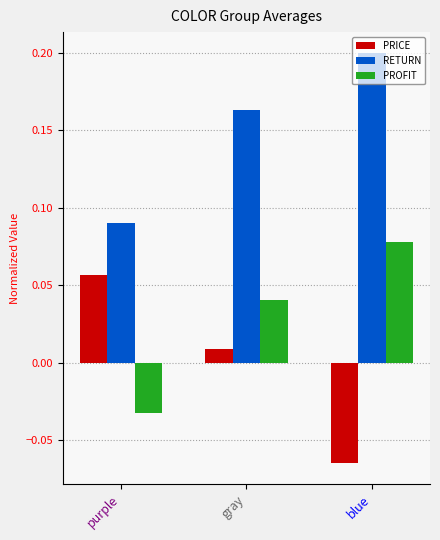

Is it true that RETURN equals 0.2 at blue?

True